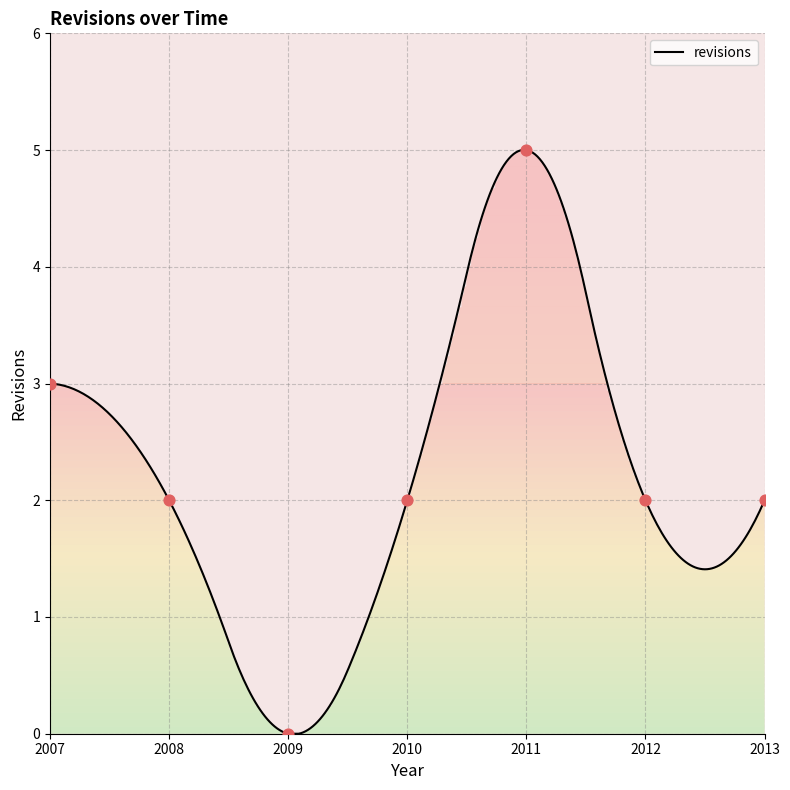

What is the change in value from 2008 to 2011?

+3